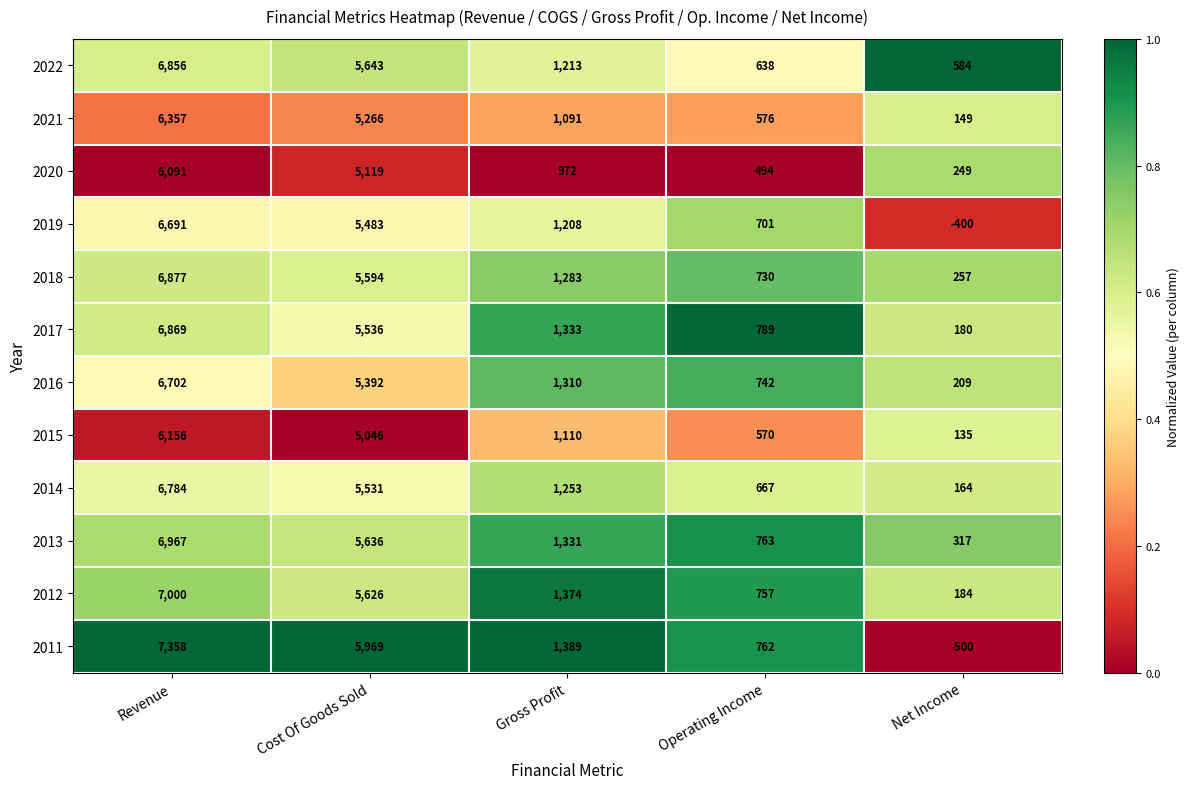

What is the sum of the 2021 values at Operating Income and Gross Profit?

1667